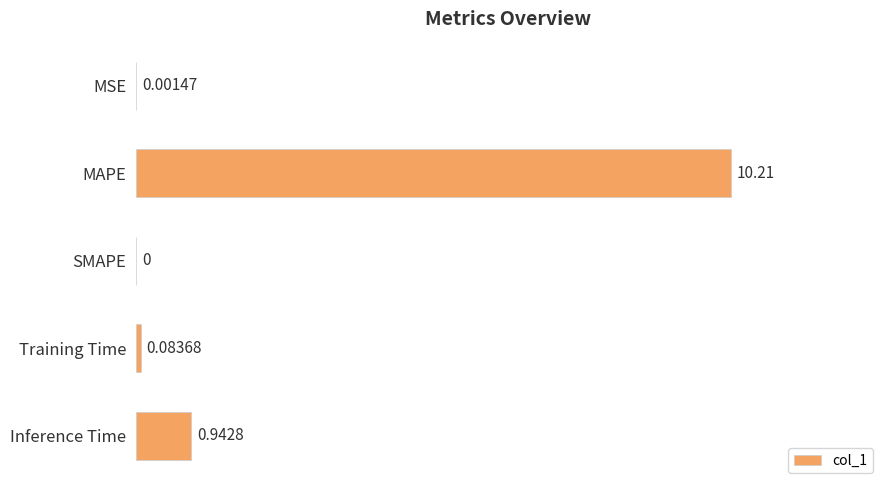

What is the change in value from Training Time to Inference Time?

+0.9